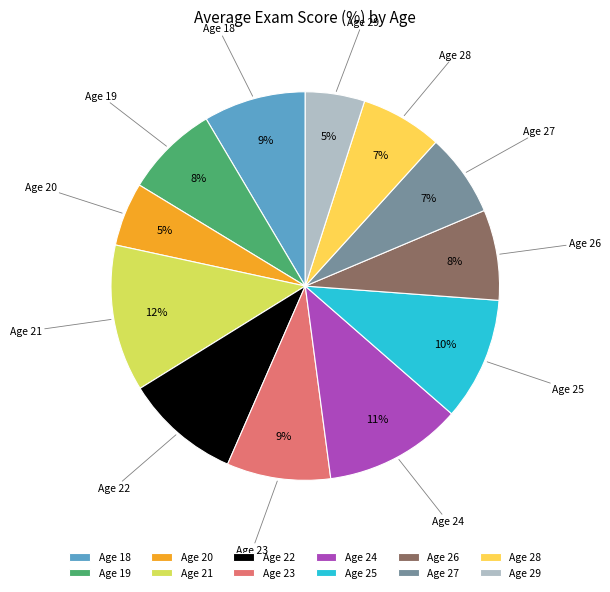

What is the ratio of the value at Age 18 to the value at Age 28?

1.3